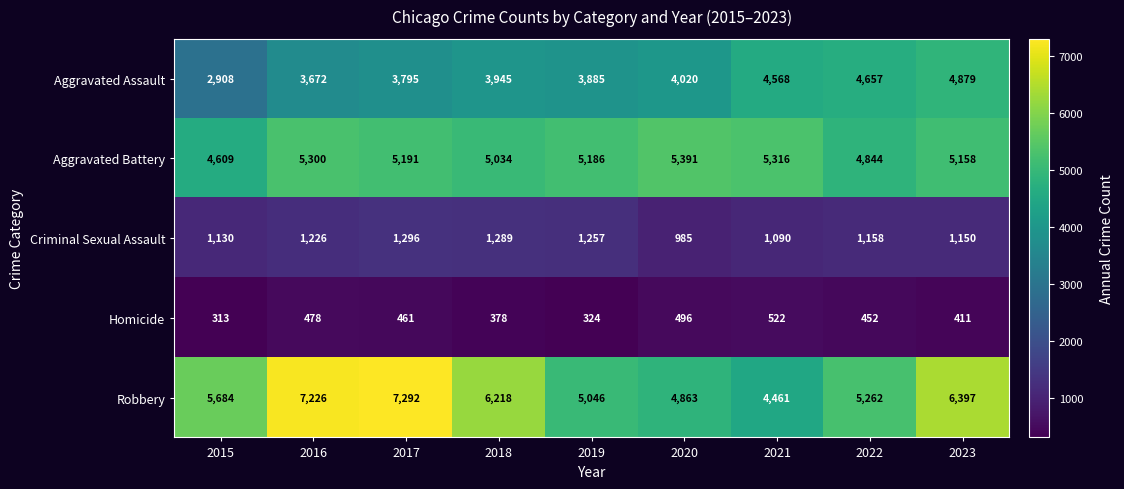

What is the total value across all series at 2022?

16373